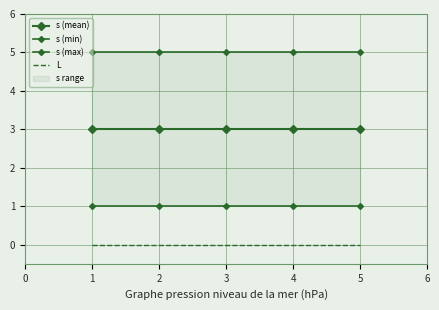

At how many categories does at least one series exceed 0?

5